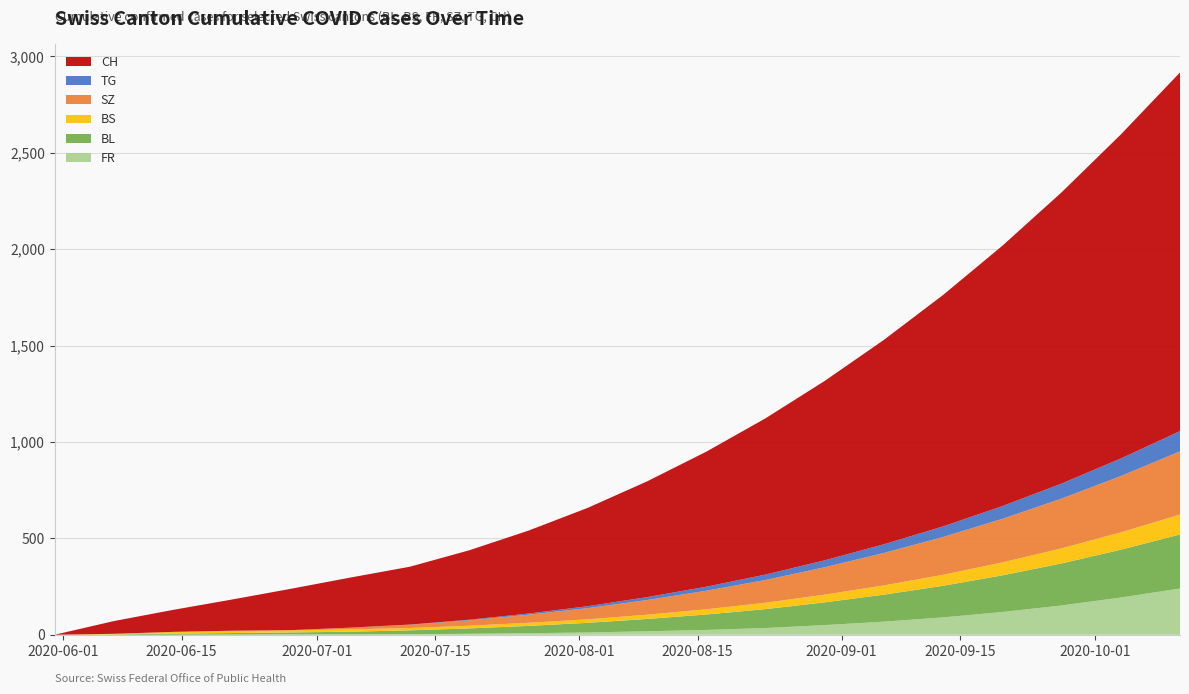

Reading right to left, list all the values displayed in this chart.

FR: 2020-10-11=240	2020-10-04=193	2020-09-27=152	2020-09-20=118	2020-09-13=90	2020-09-06=68	2020-08-30=50	2020-08-23=35	2020-08-16=25	2020-08-09=18	2020-08-02=12	2020-07-26=8	2020-07-19=5	2020-07-12=3	2020-07-05=2	2020-06-28=2	2020-06-21=1	2020-06-14=0	2020-06-07=0	2020-05-31=0
BL: 2020-10-11=280	2020-10-04=248	2020-09-27=218	2020-09-20=190	2020-09-13=164	2020-09-06=140	2020-08-30=118	2020-08-23=98	2020-08-16=80	2020-08-09=64	2020-08-02=50	2020-07-26=38	2020-07-19=28	2020-07-12=20	2020-07-05=14	2020-06-28=10	2020-06-21=8	2020-06-14=6	2020-06-07=2	2020-05-31=0
BS: 2020-10-11=103	2020-10-04=90	2020-09-27=78	2020-09-20=67	2020-09-13=57	2020-09-06=48	2020-08-30=40	2020-08-23=33	2020-08-16=27	2020-08-09=22	2020-08-02=18	2020-07-26=16	2020-07-19=14	2020-07-12=12	2020-07-05=12	2020-06-28=11	2020-06-21=11	2020-06-14=9	2020-06-07=3	2020-05-31=0
SZ: 2020-10-11=328	2020-10-04=292	2020-09-27=258	2020-09-20=226	2020-09-13=196	2020-09-06=168	2020-08-30=142	2020-08-23=118	2020-08-16=96	2020-08-09=76	2020-08-02=58	2020-07-26=42	2020-07-19=28	2020-07-12=17	2020-07-05=9	2020-06-28=1	2020-06-21=1	2020-06-14=0	2020-06-07=0	2020-05-31=0
TG: 2020-10-11=105	2020-10-04=91	2020-09-27=78	2020-09-20=66	2020-09-13=55	2020-09-06=45	2020-08-30=36	2020-08-23=28	2020-08-16=21	2020-08-09=15	2020-08-02=10	2020-07-26=6	2020-07-19=3	2020-07-12=1	2020-07-05=0	2020-06-28=0	2020-06-21=0	2020-06-14=0	2020-06-07=0	2020-05-31=0
CH: 2020-10-11=1860	2020-10-04=1680	2020-09-27=1510	2020-09-20=1350	2020-09-13=1200	2020-09-06=1060	2020-08-30=930	2020-08-23=810	2020-08-16=700	2020-08-09=600	2020-08-02=510	2020-07-26=430	2020-07-19=360	2020-07-12=300	2020-07-05=260	2020-06-28=215	2020-06-21=162	2020-06-14=114	2020-06-07=66	2020-05-31=0